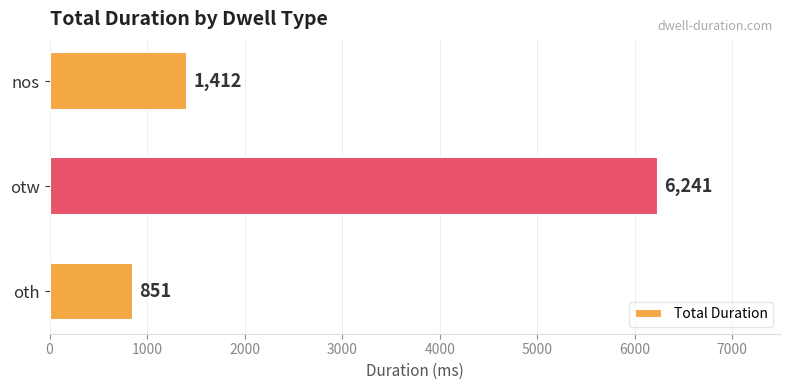

True or false: the data shows 1412 at nos.

True